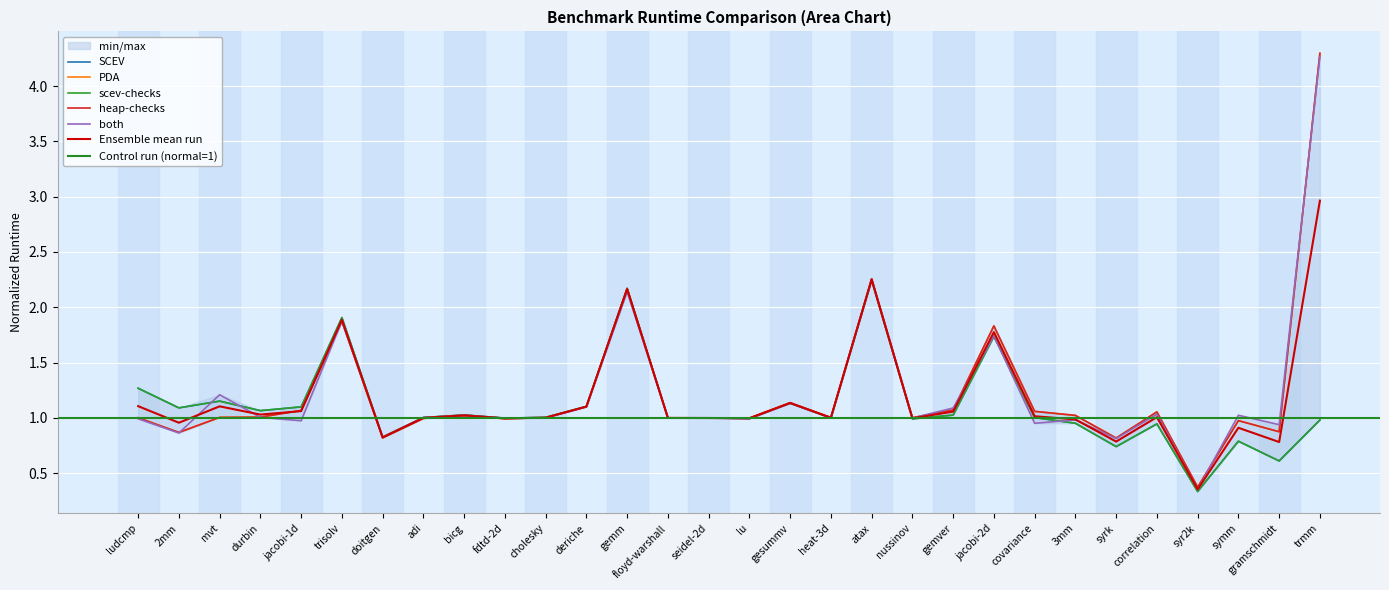

Which has a higher value, covariance or gramschmidt?

covariance